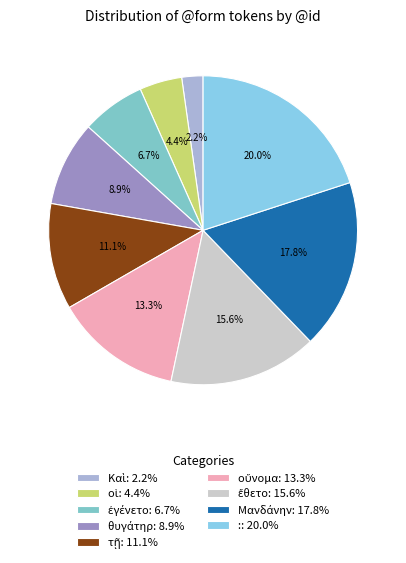

Count the number of slices in the pie.

9